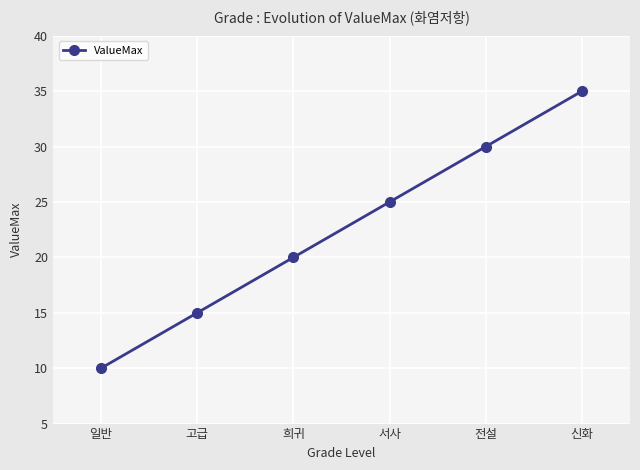

Reading right to left, transcribe all the data shown in this chart.

35	30	25	20	15	10